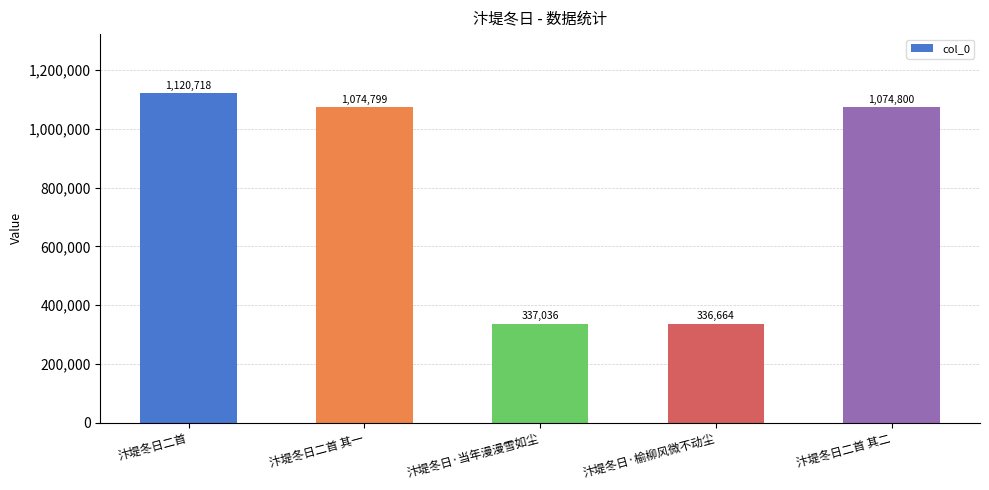

Reading left to right, what are all the values shown in this chart?

汴堤冬日二首=1120718	汴堤冬日二首 其一=1074799	汴堤冬日·当年漫漫雪如尘=337036	汴堤冬日·榆柳风微不动尘=336664	汴堤冬日二首 其二=1074800